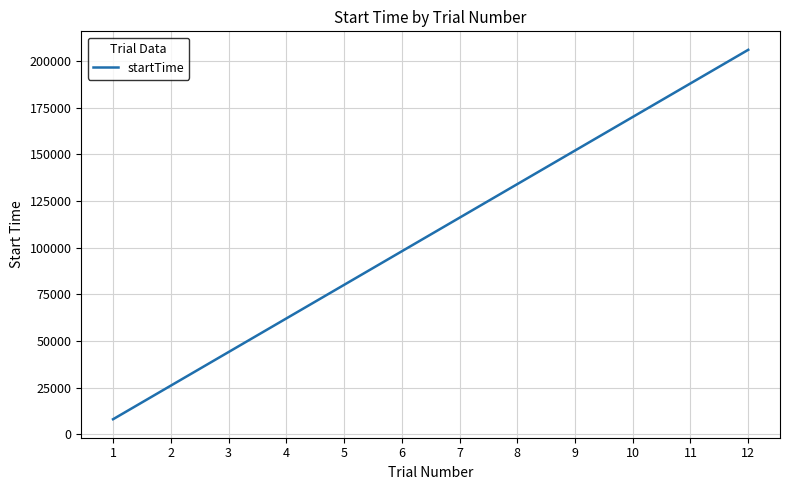

List the labels in order of value, largest first.

12, 11, 10, 9, 8, 7, 6, 5, 4, 3, 2, 1